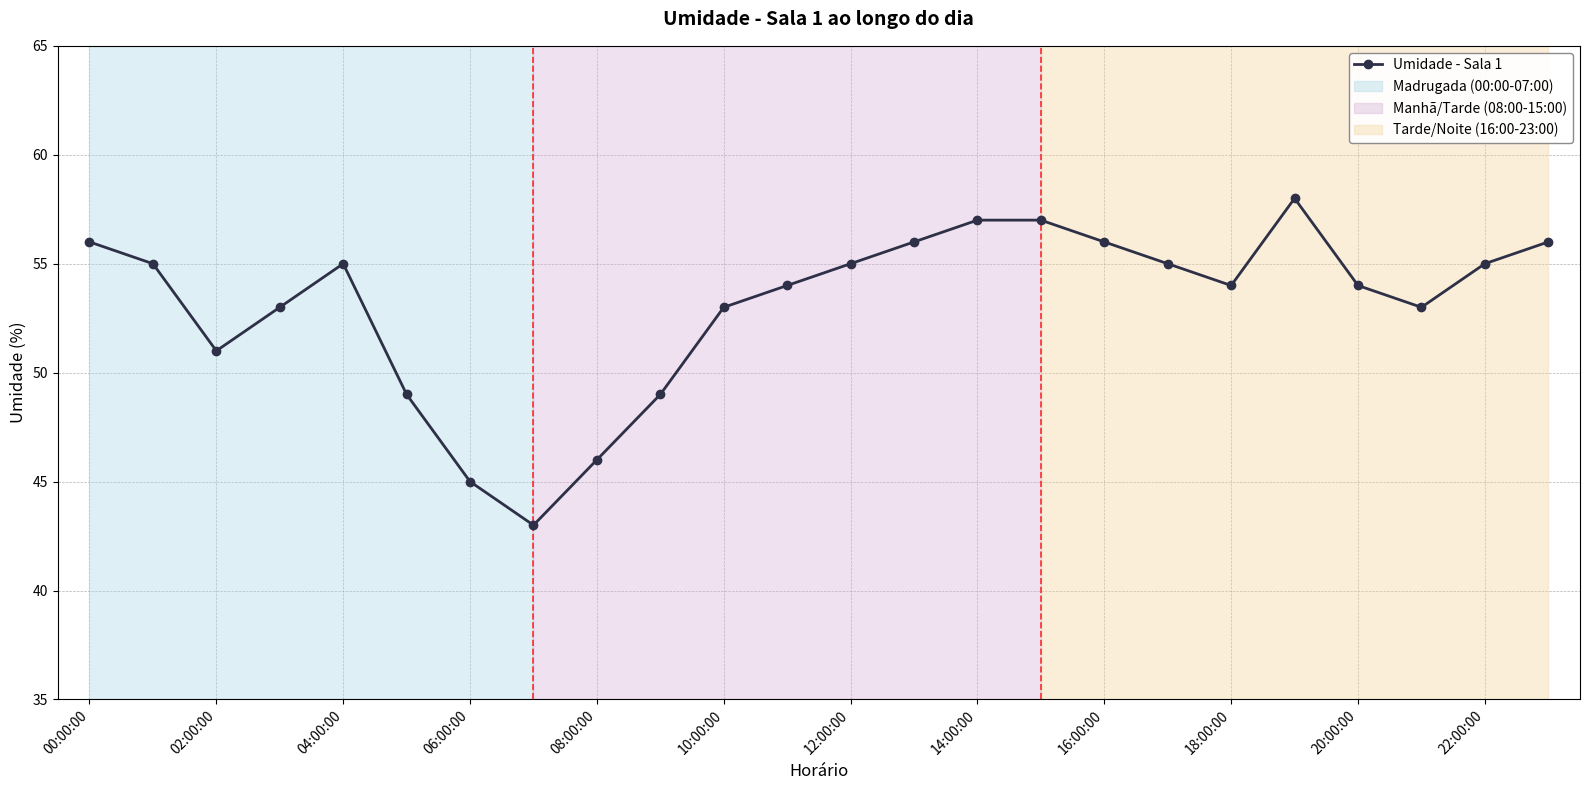

How many data points does each series have?

24